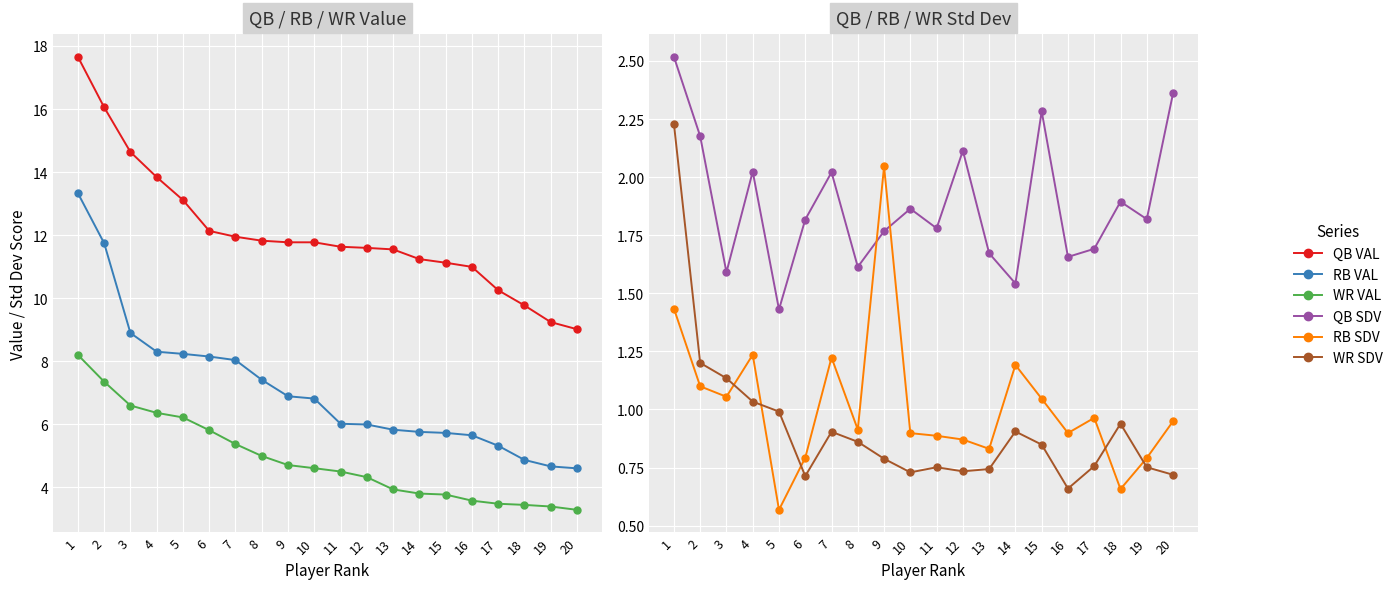

At which category does WR SDV reach its first local peak?

7